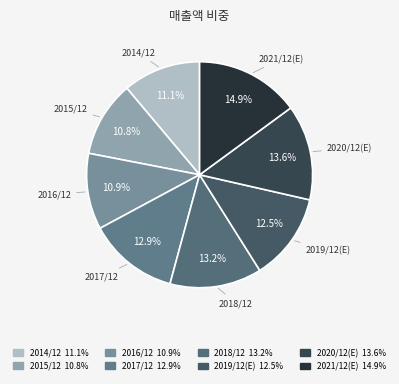

True or false: 2017/12 accounts for 13% of the total.

True